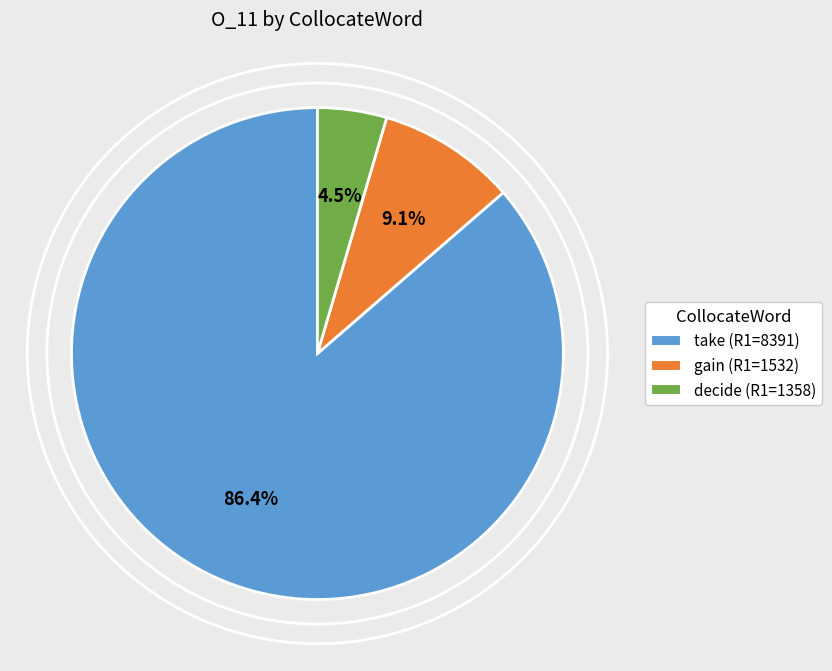

To the nearest percent, what is the difference between the largest and smallest slice percentages?

82%